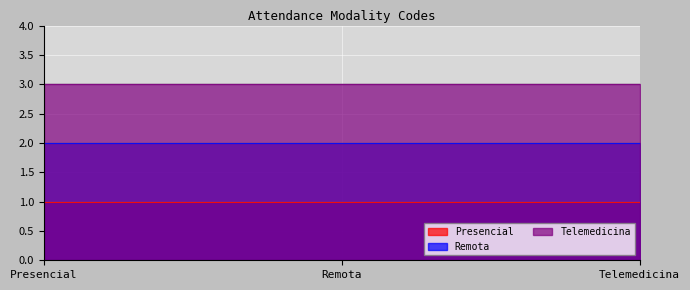

Rank the categories by Presencial value from lowest to highest.

Presencial, Remota, Telemedicina